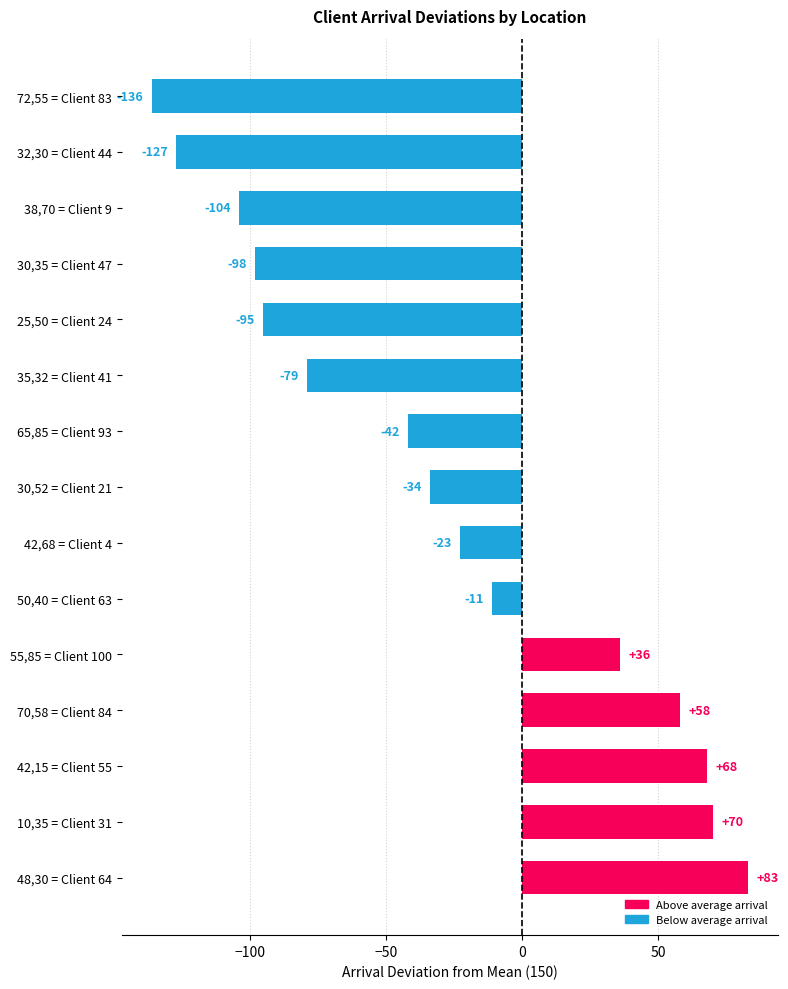

Which category has the highest value across all series?

48,30 = Client 64